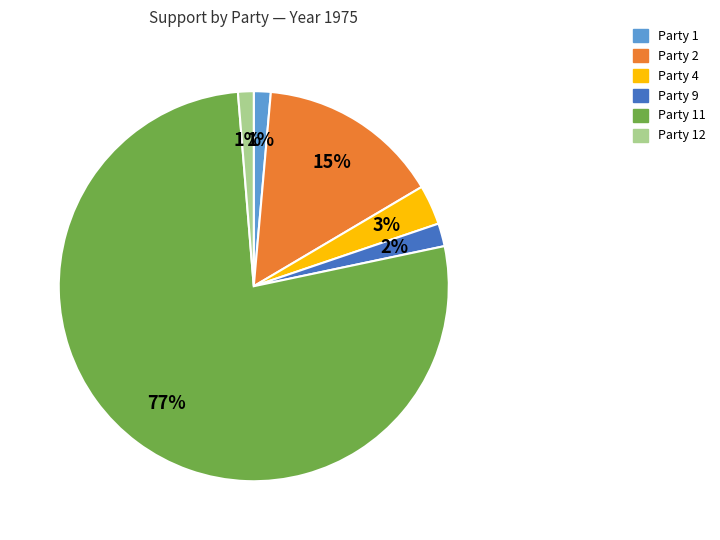

What percentage is the Party 9 slice, to the nearest percent?

2%